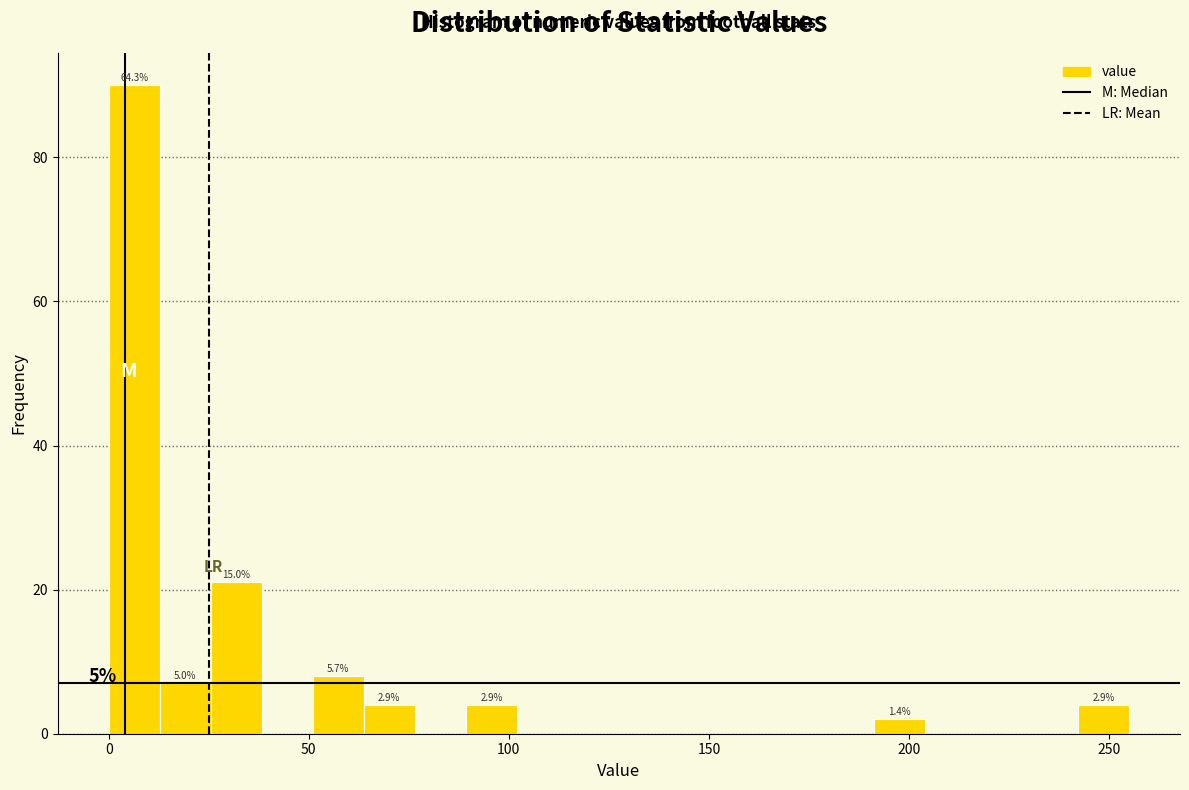

Around what value on the x-axis is the tallest bar? Give the approximate position of its centre, as read against the axis.

5